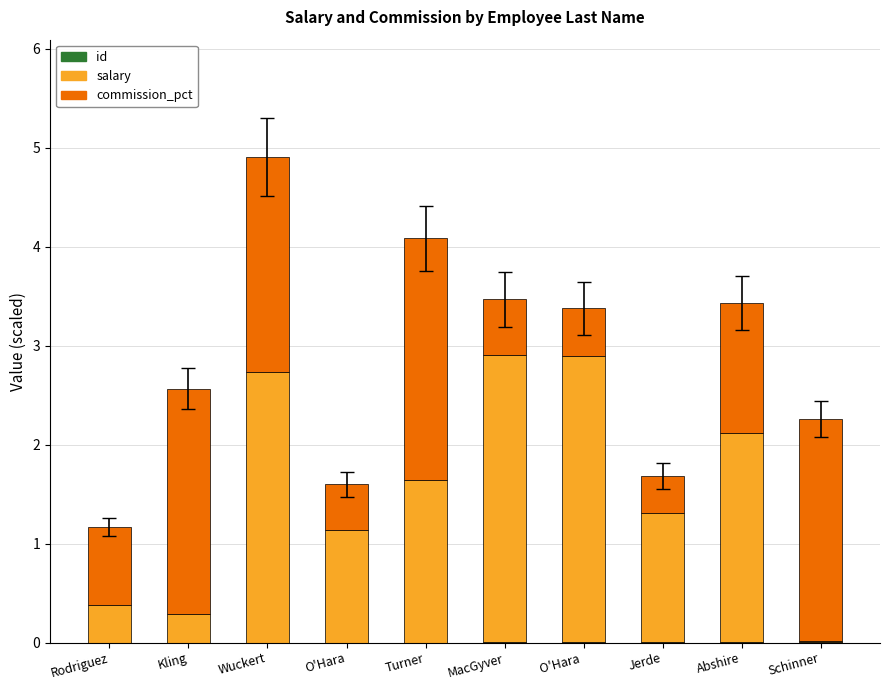

At which category is the sum across all series the highest?

Wuckert